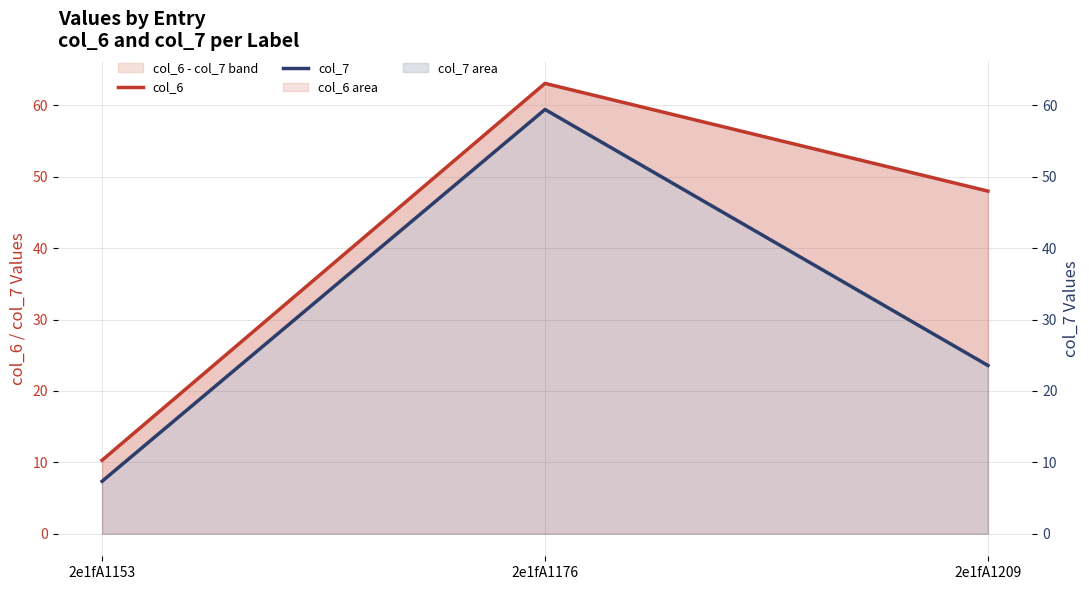

What is the maximum value for col_7?

59.4